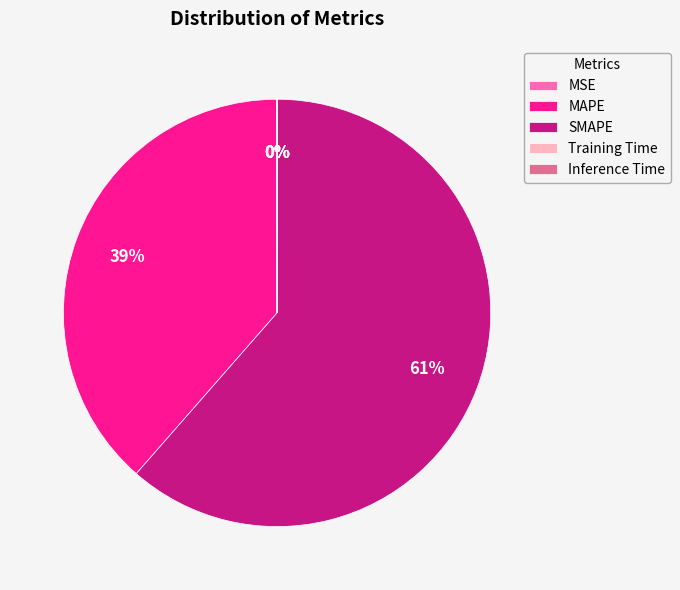

Which slice represents more than half of the pie?

SMAPE